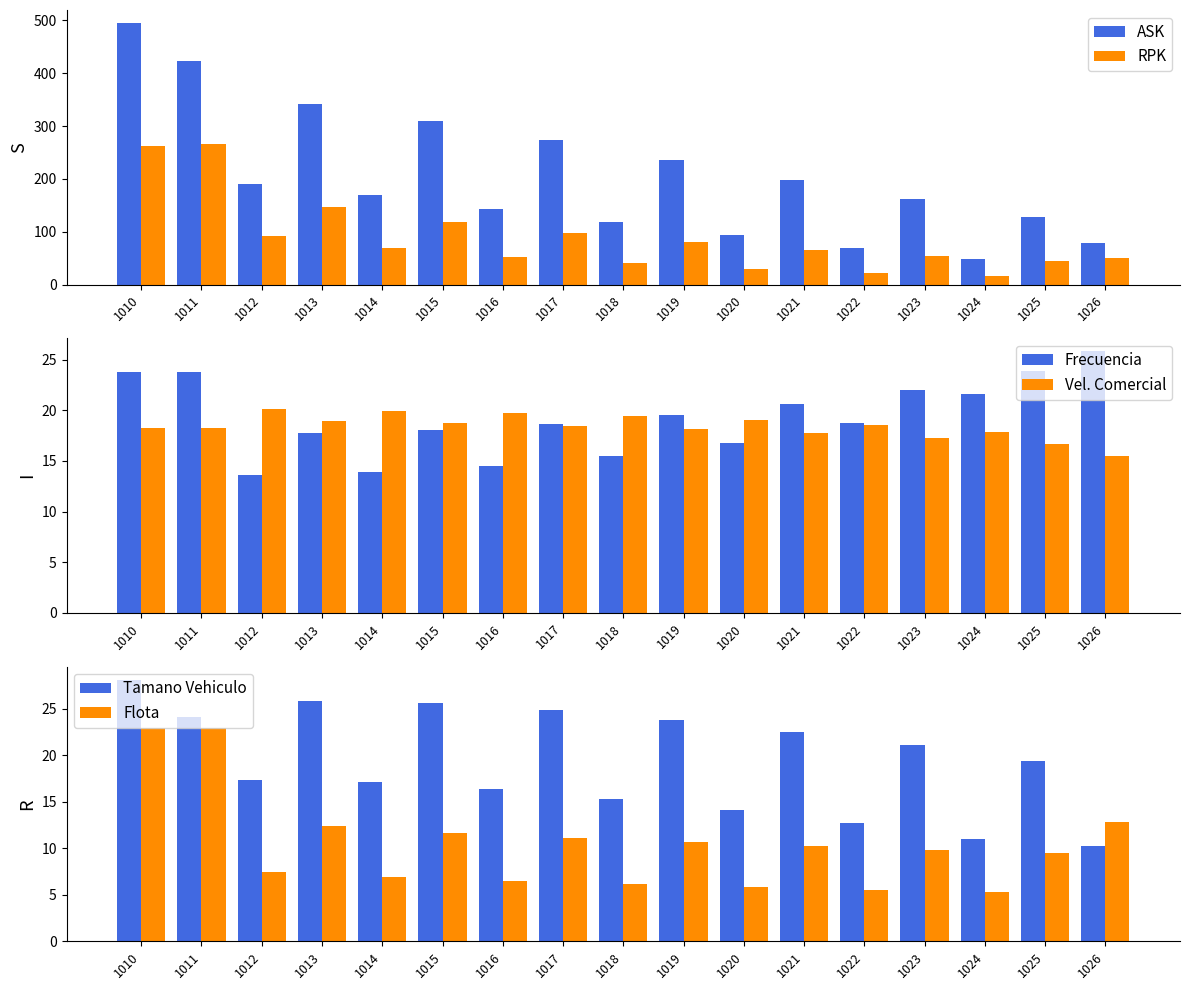

Which series has the largest total across all categories?

ASK